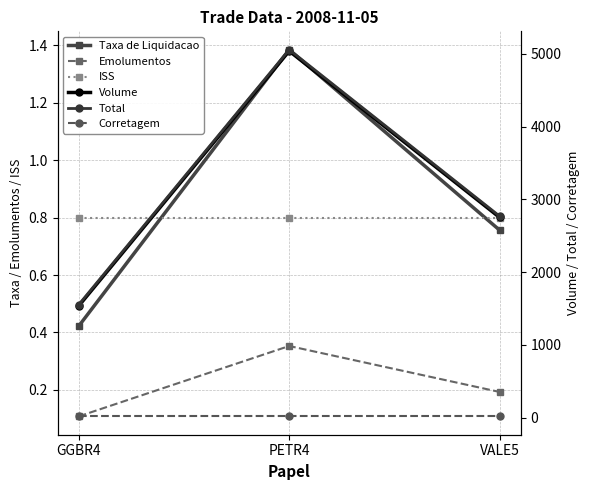

The Total series shows 2694.4 at PETR4. True or false?

False